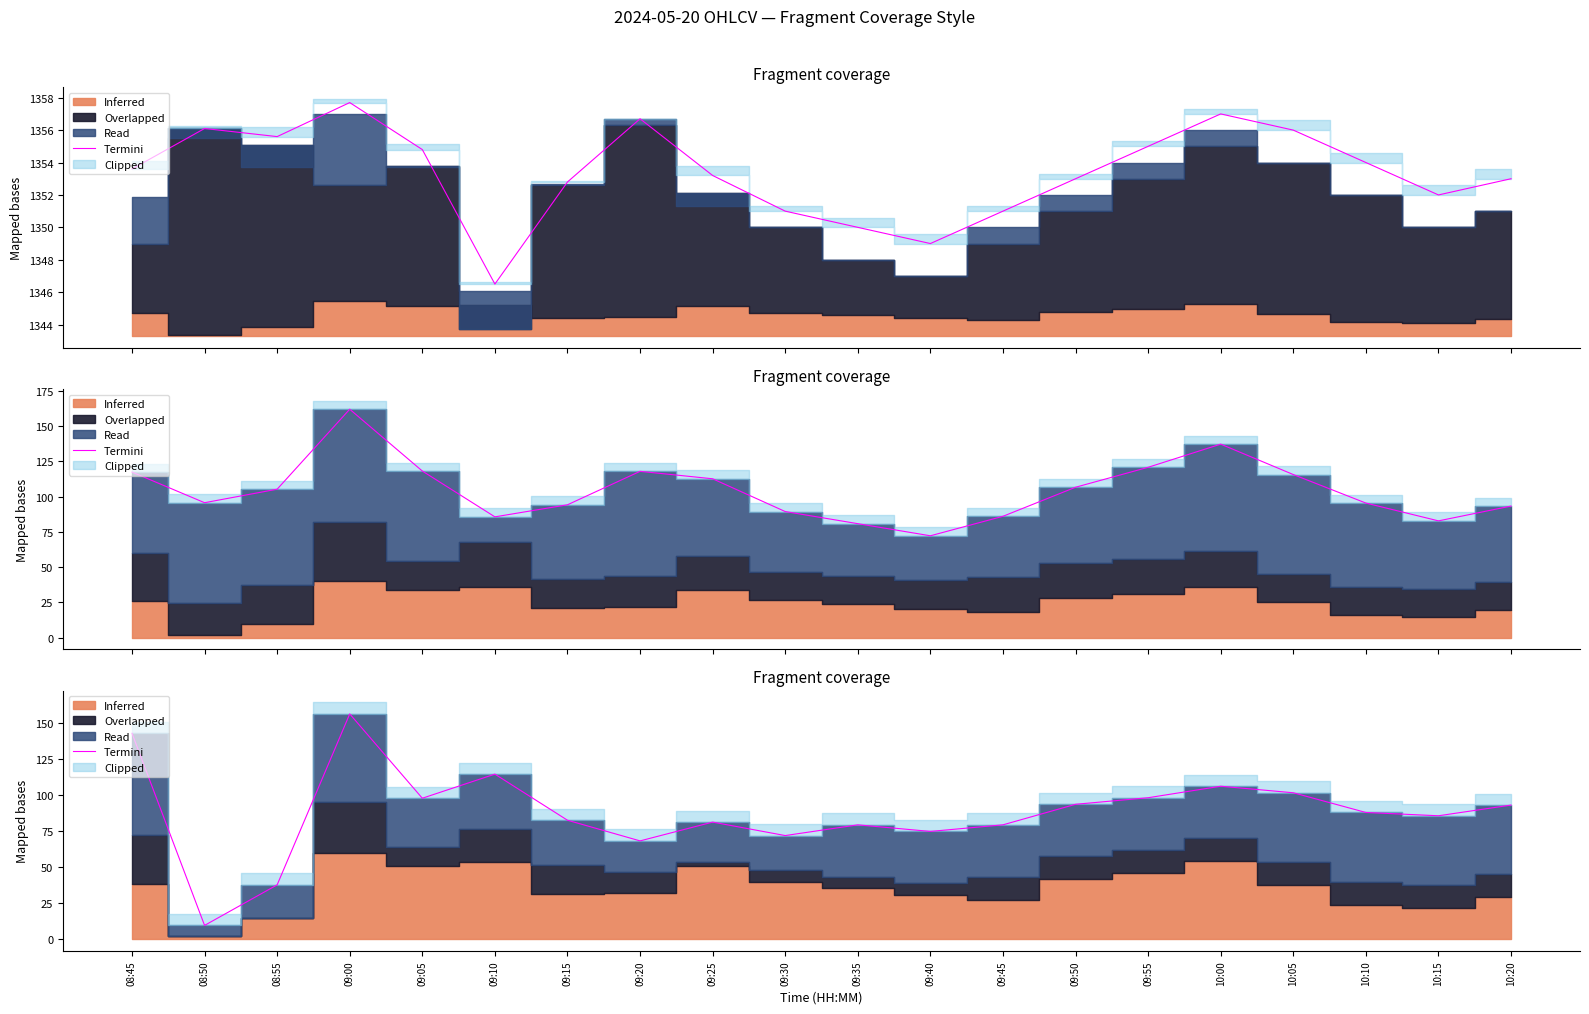

List the labels in order of value, largest first.

09:00, 08:45, 09:10, 10:00, 10:05, 09:55, 09:05, 09:50, 10:20, 10:10, 10:15, 09:15, 09:25, 09:45, 09:35, 09:40, 09:30, 09:20, 08:55, 08:50